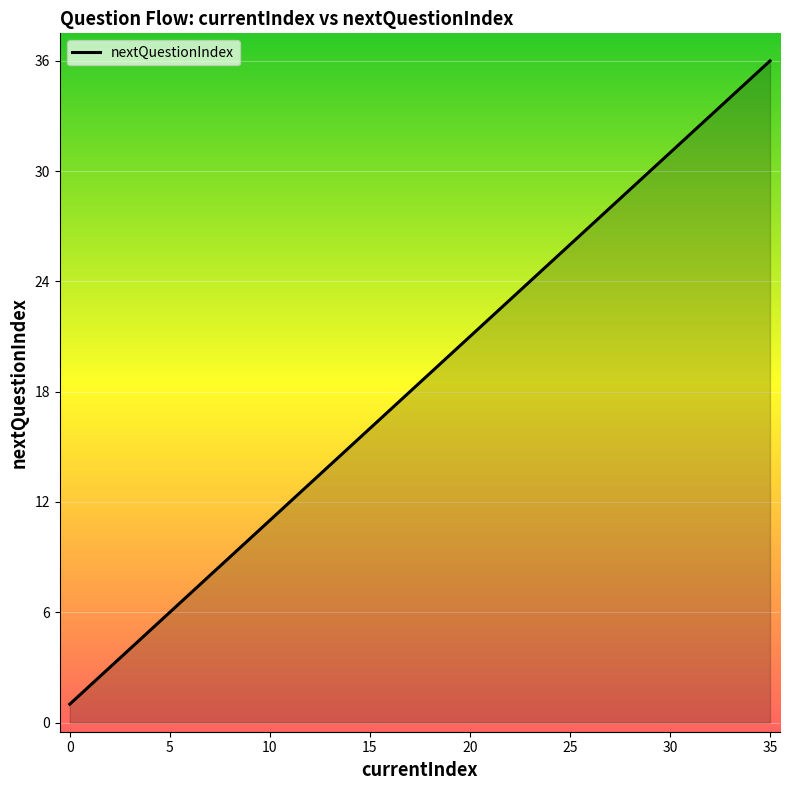

What is the maximum value shown in the chart?

36